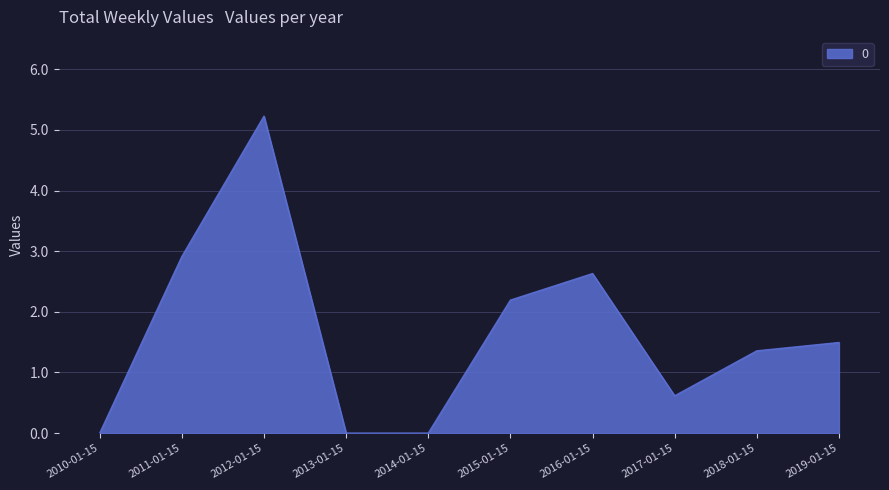

True or false: there are more than 1 points higher than both neighbors.

True